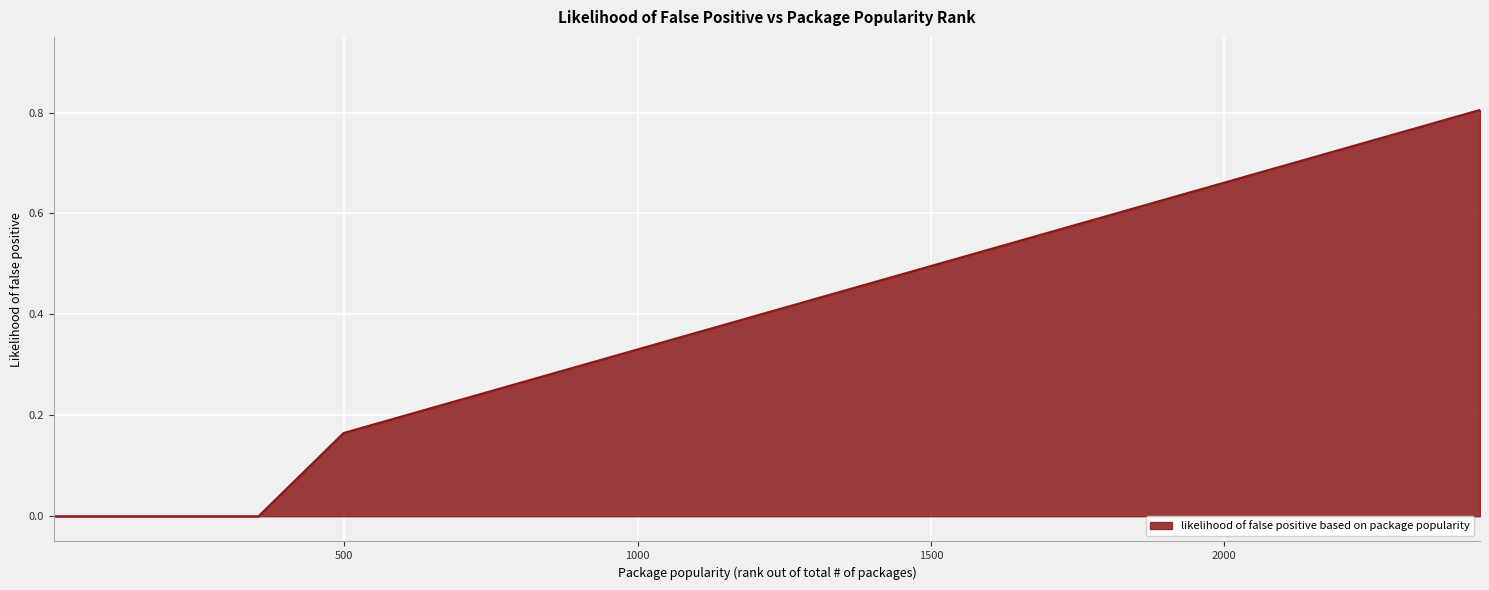

What is the greatest value displayed?

0.8